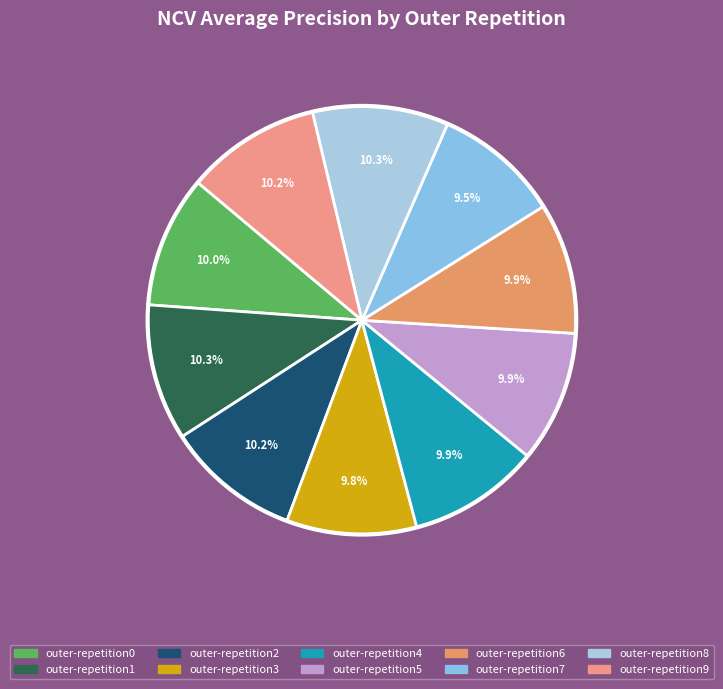

True or false: outer-repetition8 accounts for 1% of the total.

False